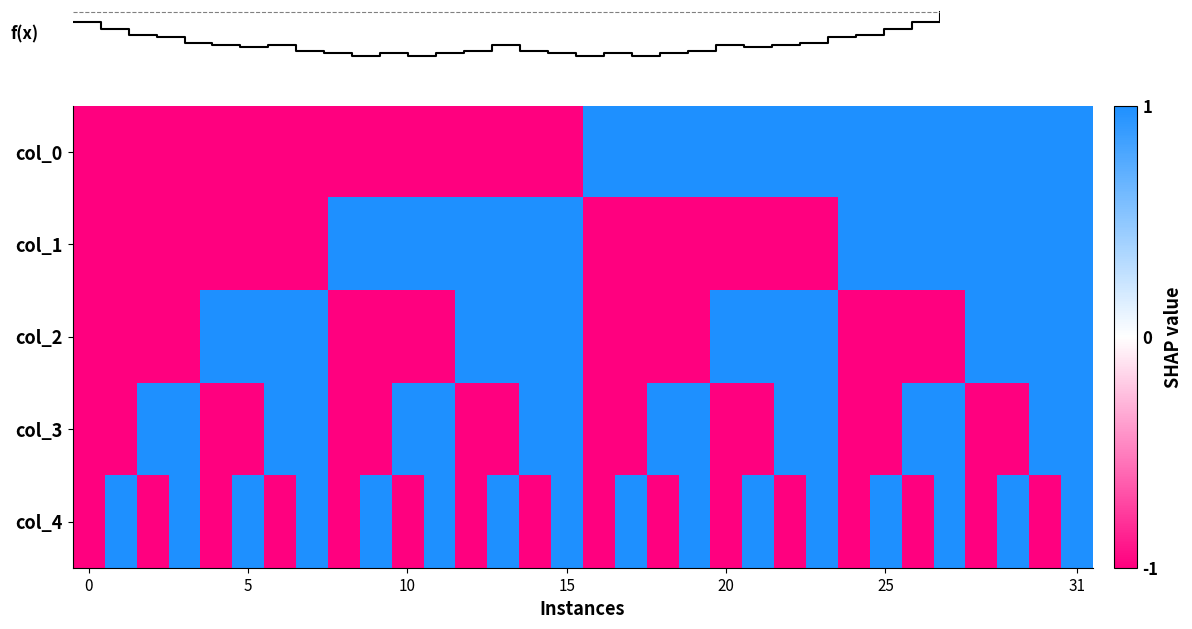

Which has a higher value, 22 or 26?

22